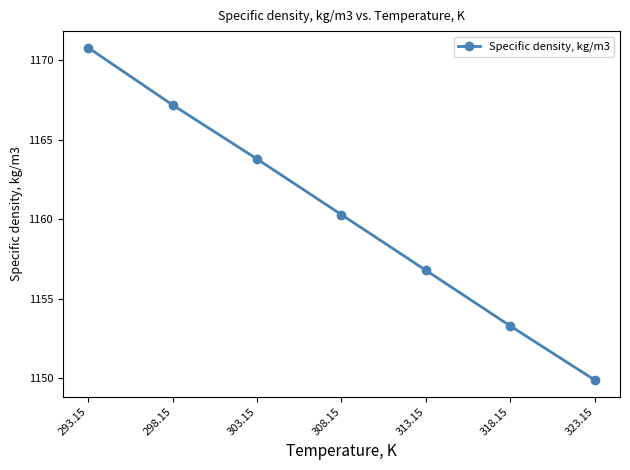

The value at 303.15 is 2049.9. True or false?

False